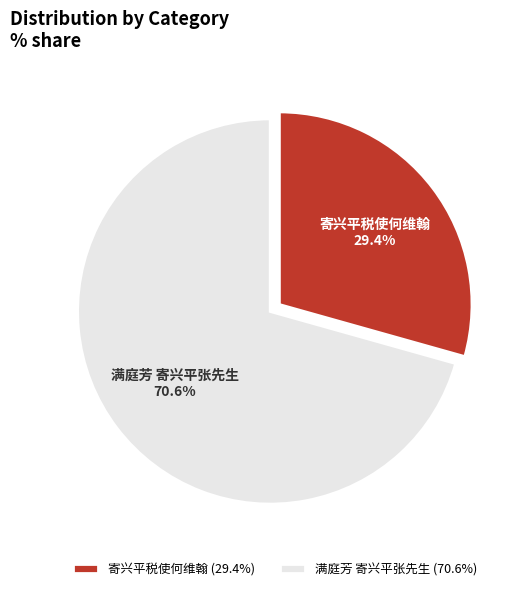

To the nearest percent, what is the combined percentage of 满庭芳 寄兴平张先生 and 寄兴平税使何维翰?

100%